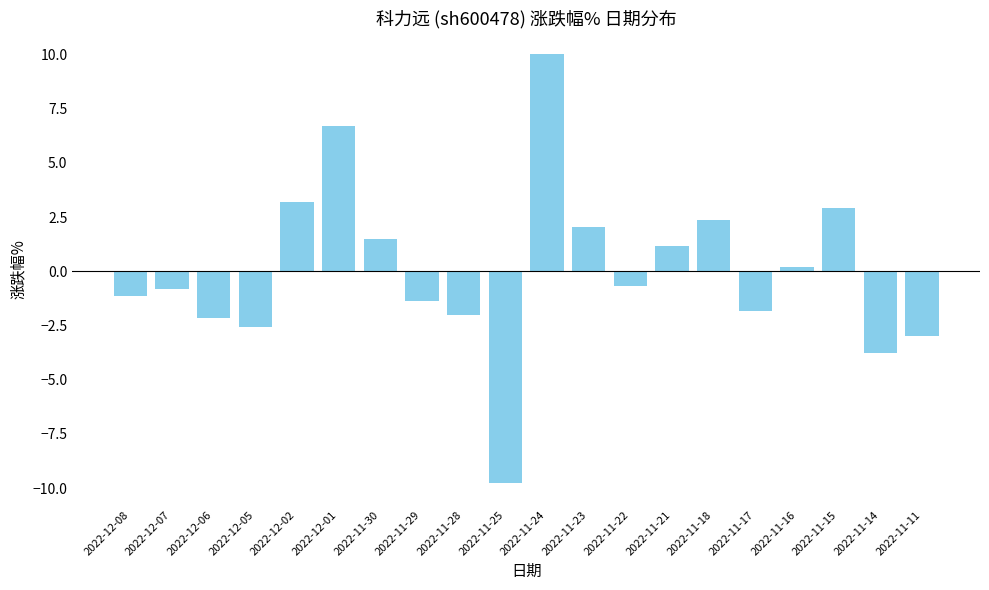

Which has a higher value, 2022-11-29 or 2022-11-22?

2022-11-22